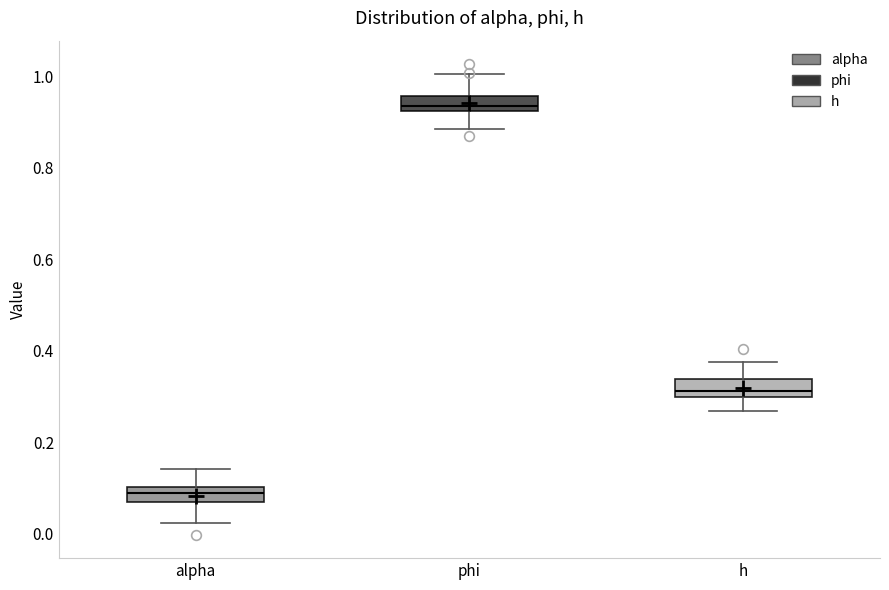

Which box's median line is the lowest?

alpha